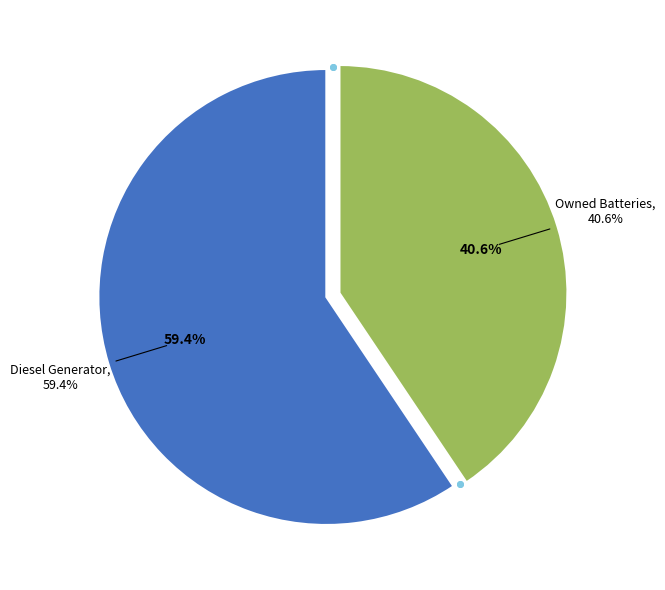

What is the majority slice?

Diesel Generator